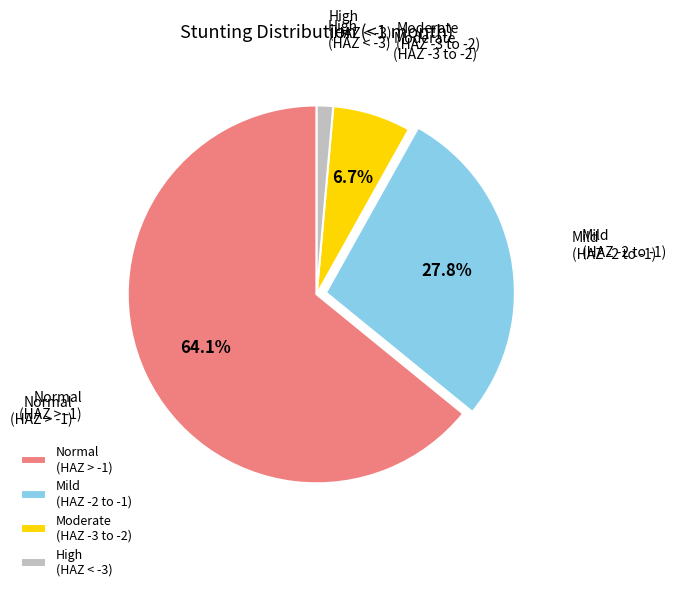

What is the largest slice in the pie chart?

Normal (HAZ > -1)